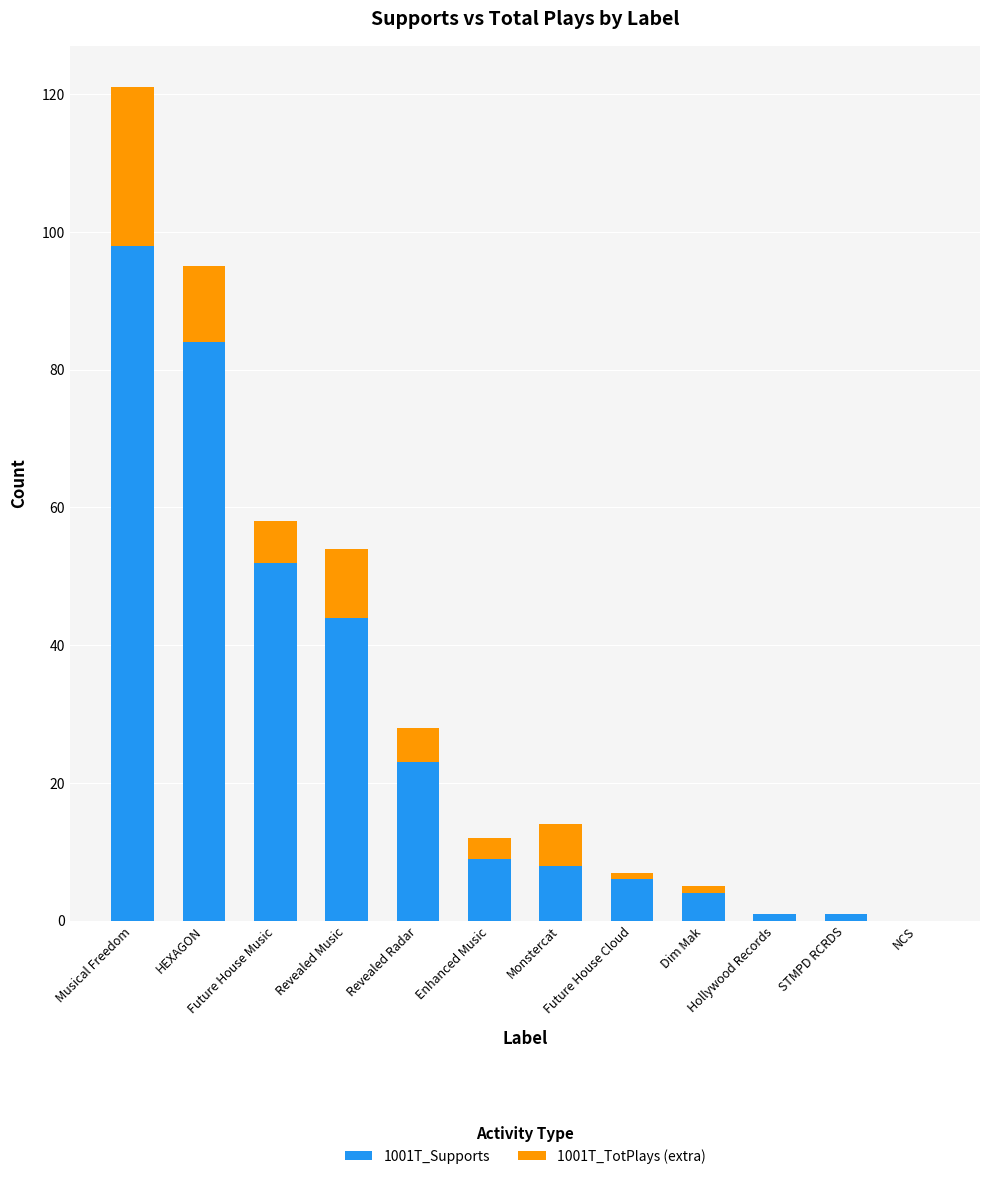

What is the sum of all 1001T_Supports values?

330